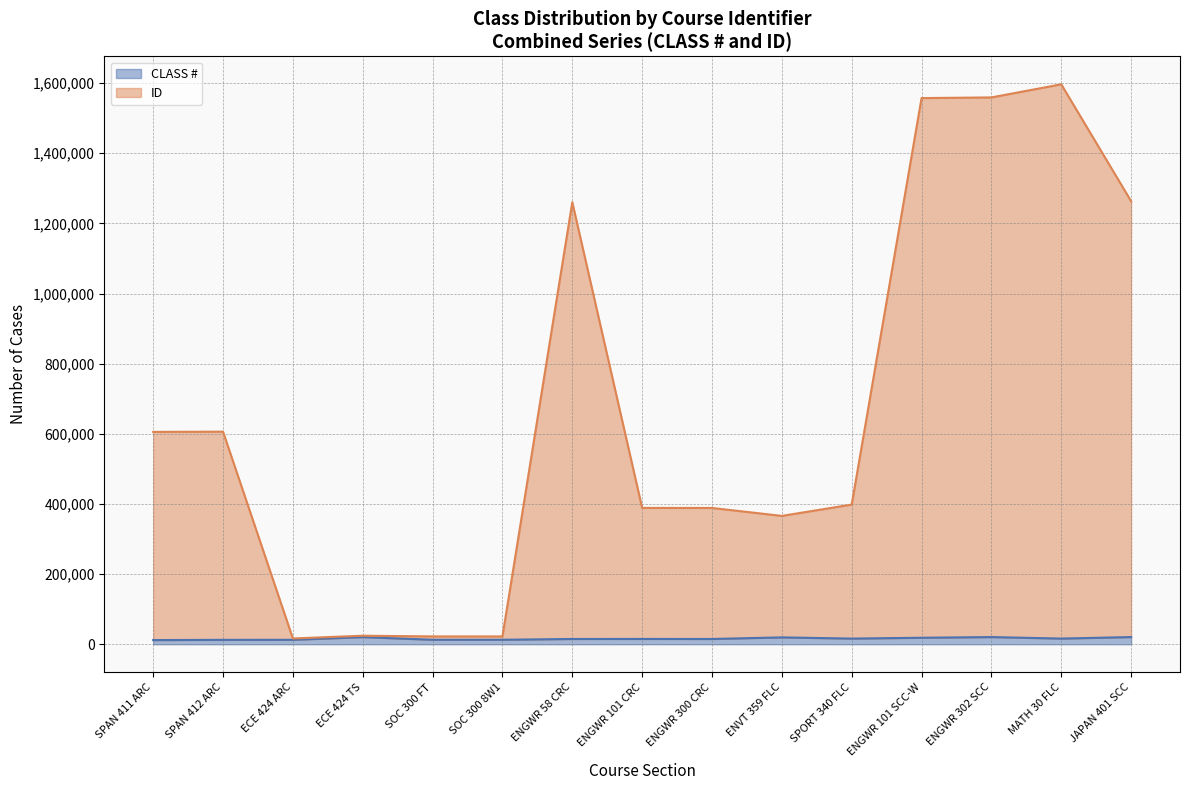

What is the average value of the ID series?

671695